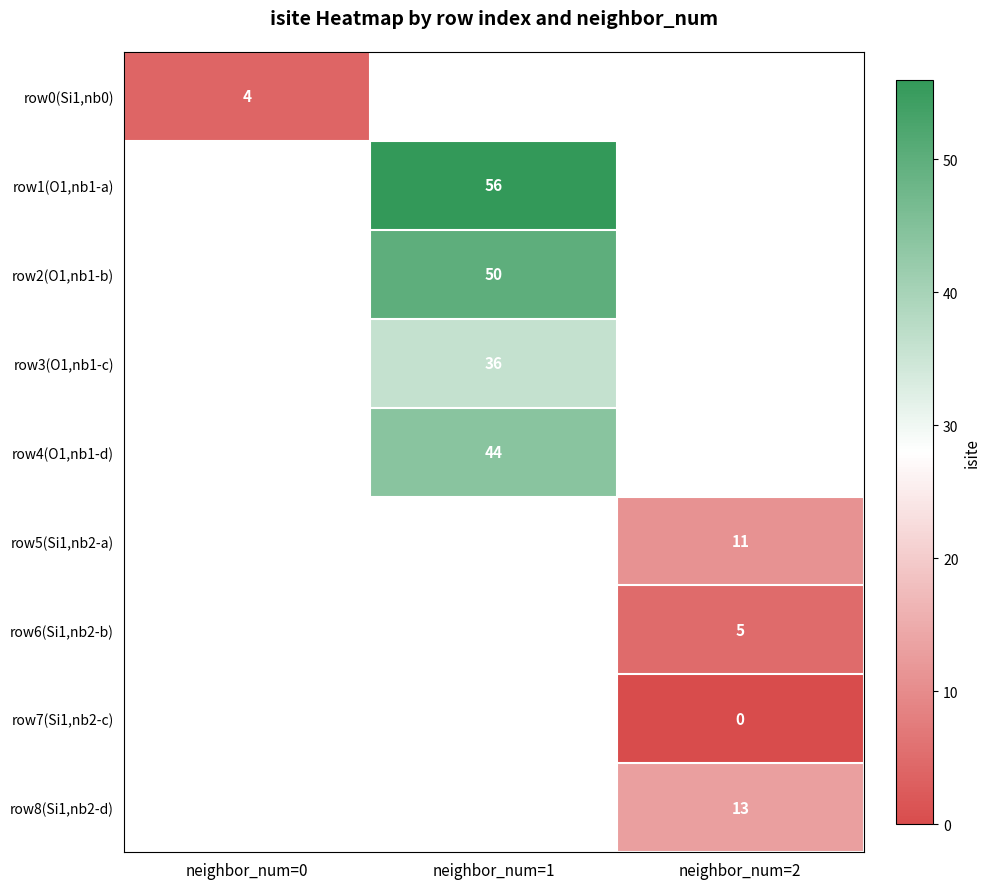

Is the value of row1(O1,nb1-a) at neighbor_num=1 greater than the value of row0(Si1,nb0) at neighbor_num=0?

Yes